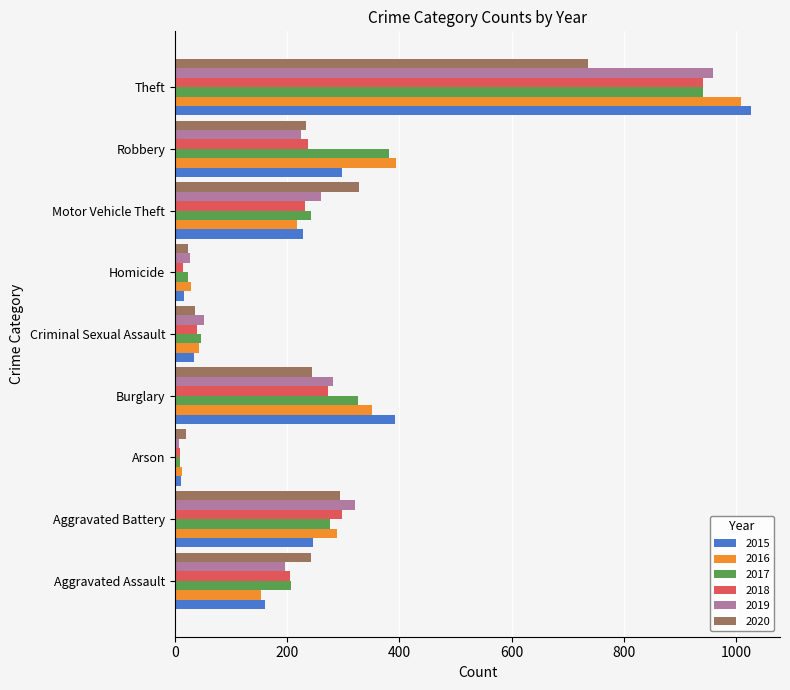

Between Criminal Sexual Assault and Theft, which series saw the biggest shift?

2015